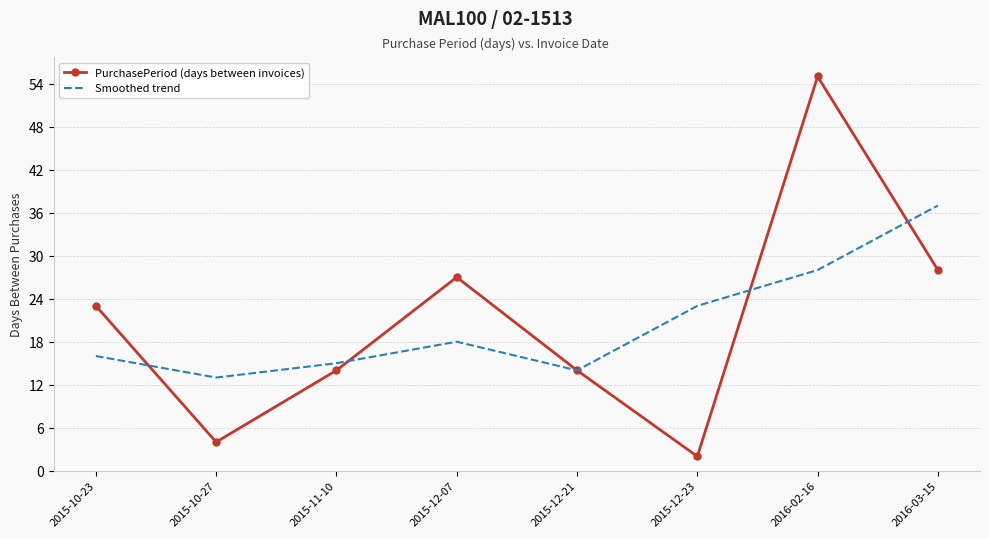

Where do Smoothed trend and PurchasePeriod (days between invoices) first cross each other?

2015-10-23 and 2015-10-27